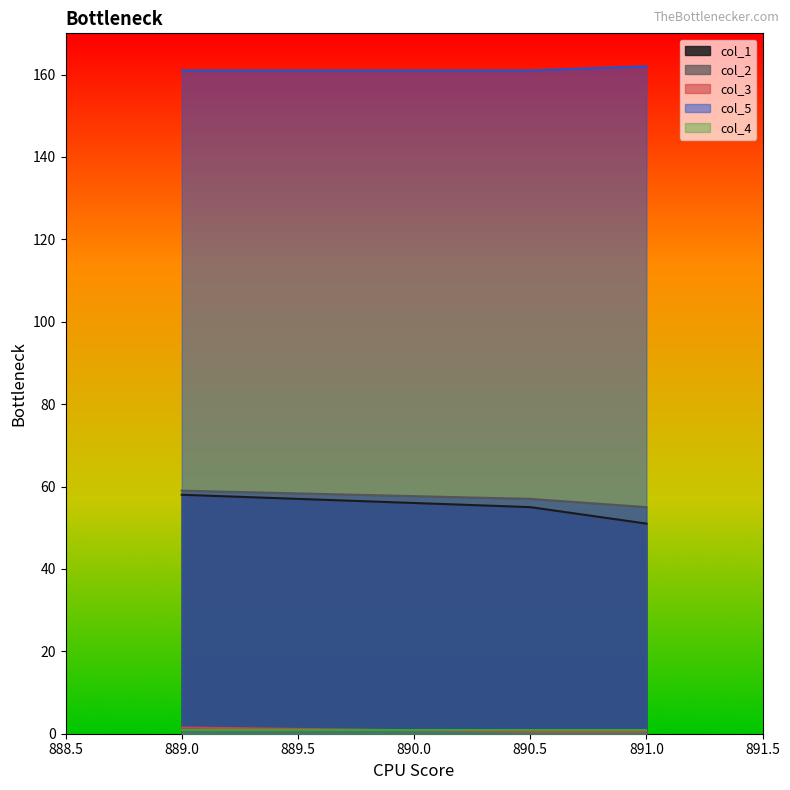

The col_2 series shows 84.6 at 891.0. True or false?

False